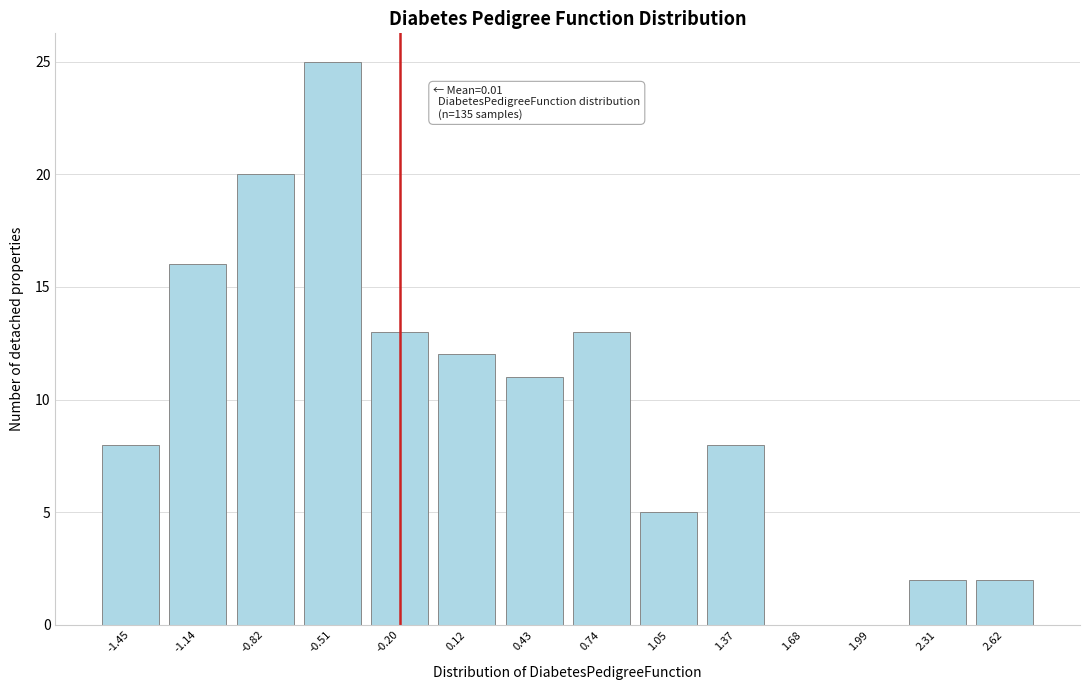

Reading left to right, transcribe all the data shown in this chart.

-1.45=8	-1.14=16	-0.82=20	-0.51=25	-0.20=13	0.12=12	0.43=11	0.74=13	1.05=5	1.37=8	1.68=0	1.99=0	2.31=2	2.62=2